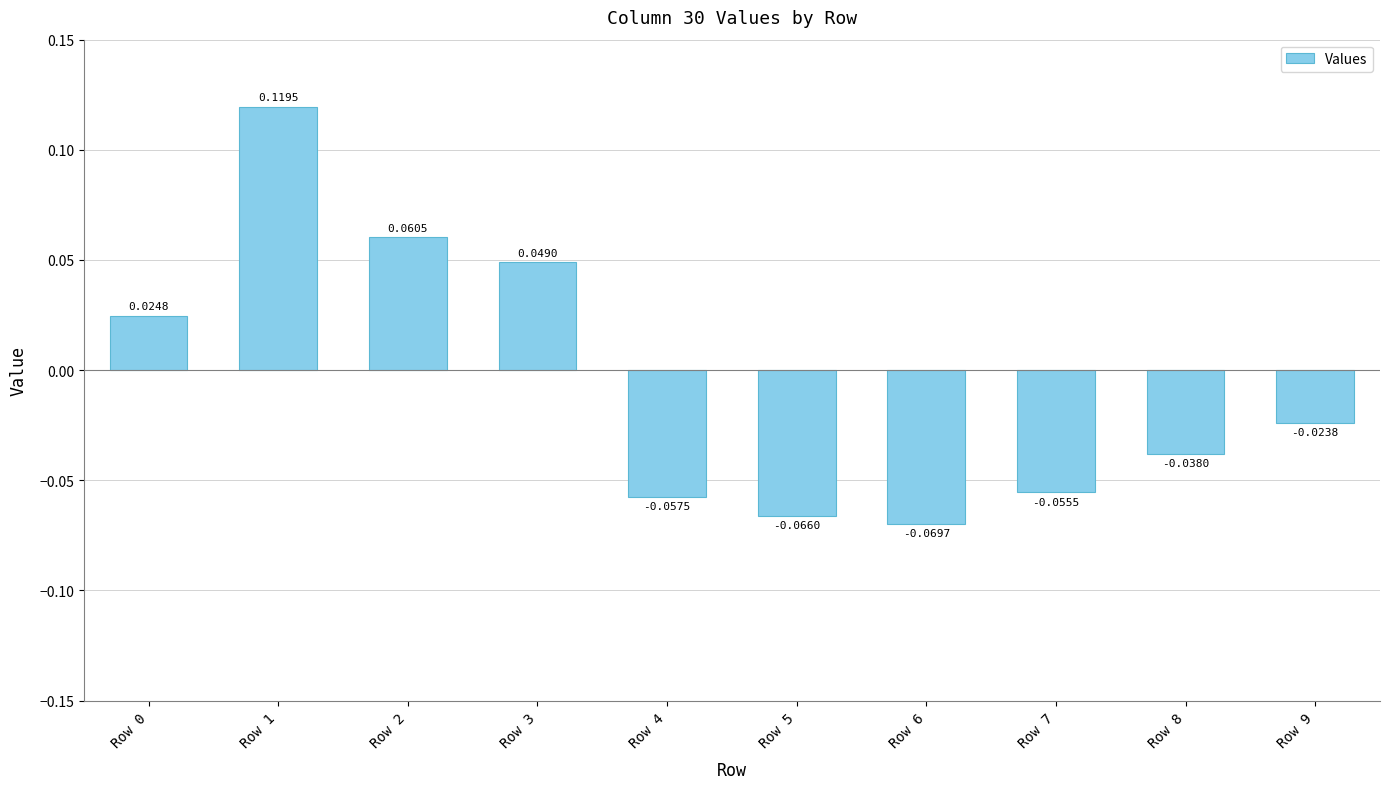

What is the change in value from Row 1 to Row 7?

-0.2